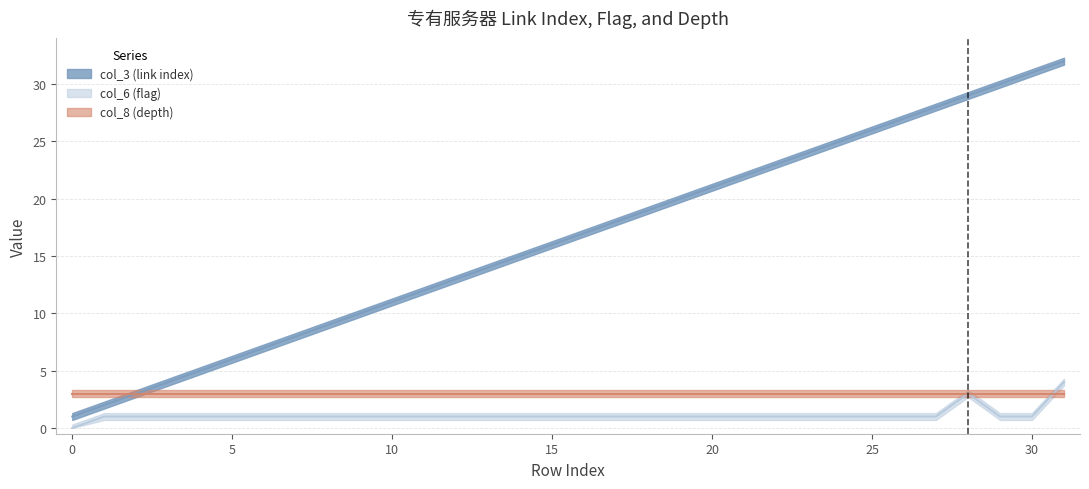

What value does the col_3 (link index) series have at 16?

17